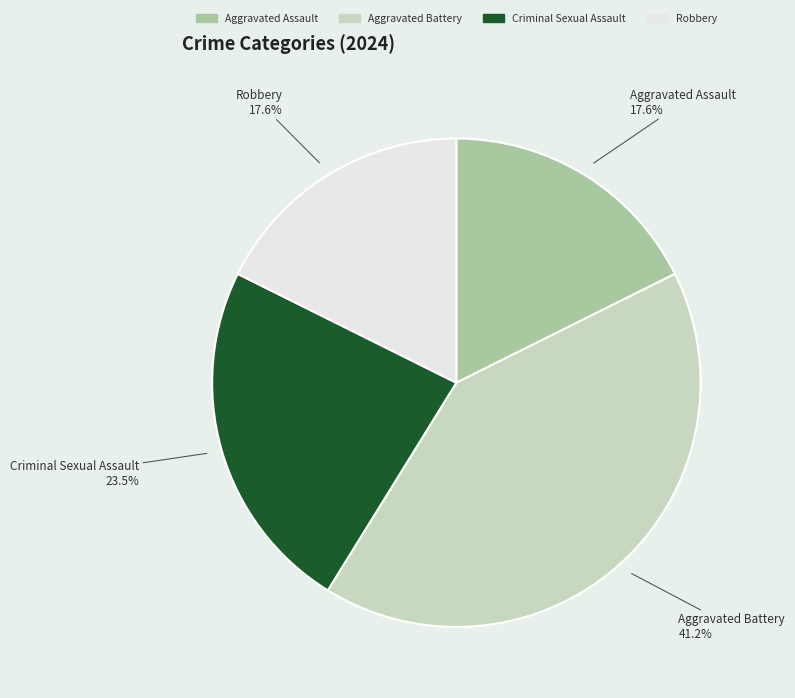

Which category has the biggest portion of the pie?

Aggravated Battery